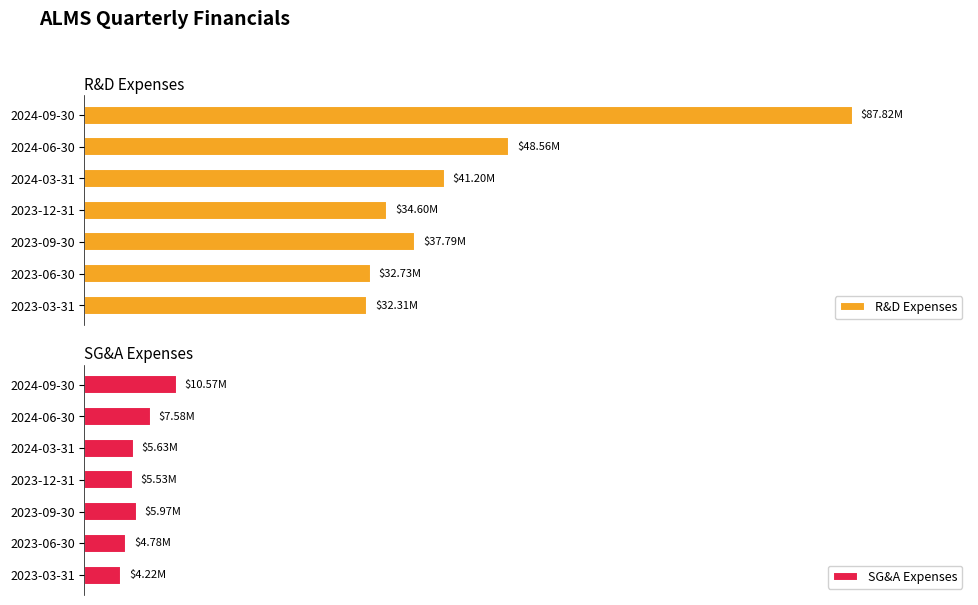

Rank the series by their maximum value, from highest to lowest.

R&D Expenses, SG&A Expenses